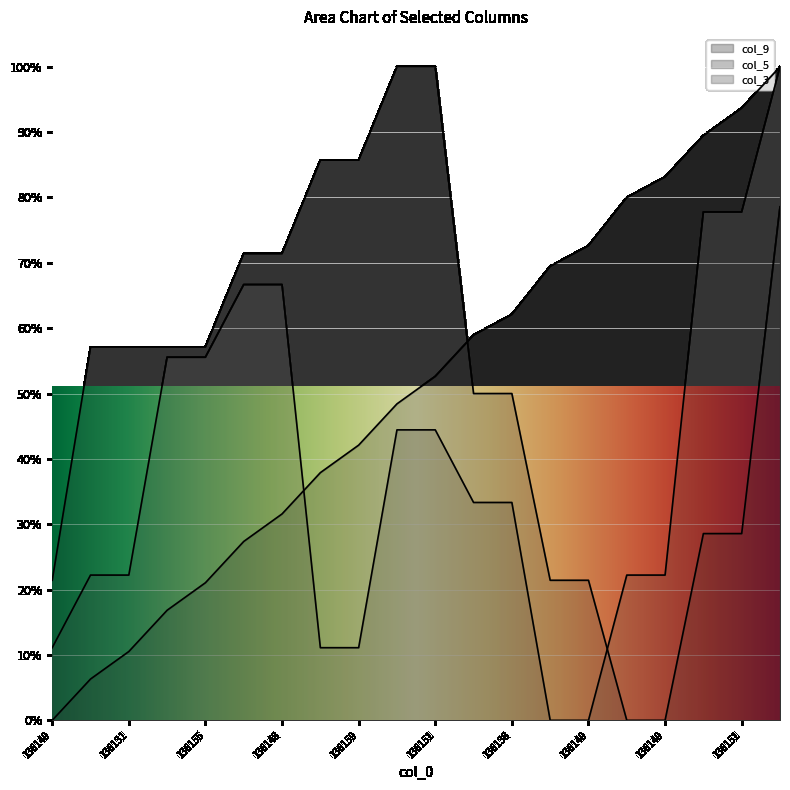

At 136155, list the series in order from smallest to largest.

col_9, col_3, col_5